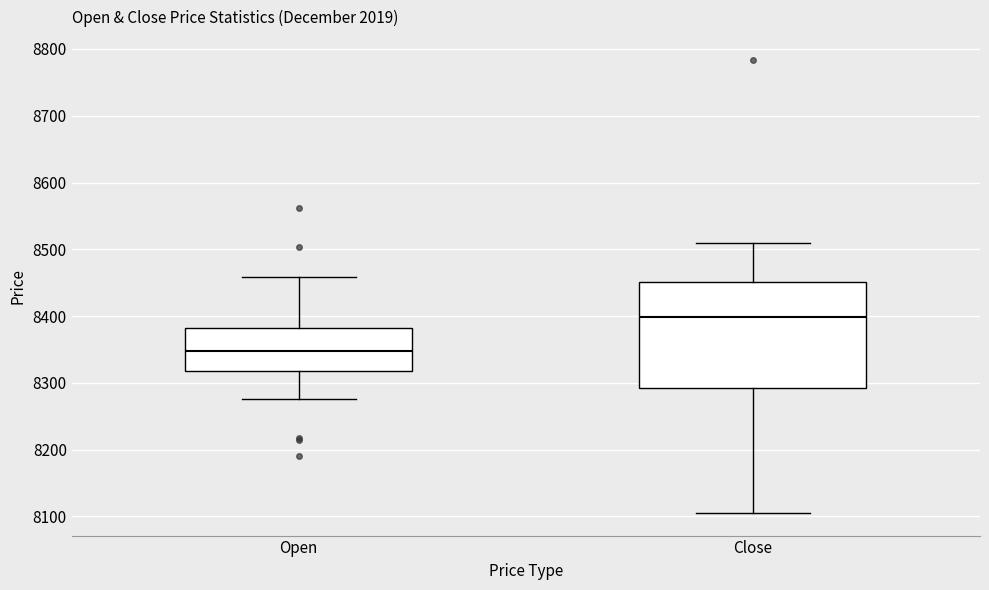

Which box is the tallest, from its lower edge to its upper edge?

Close